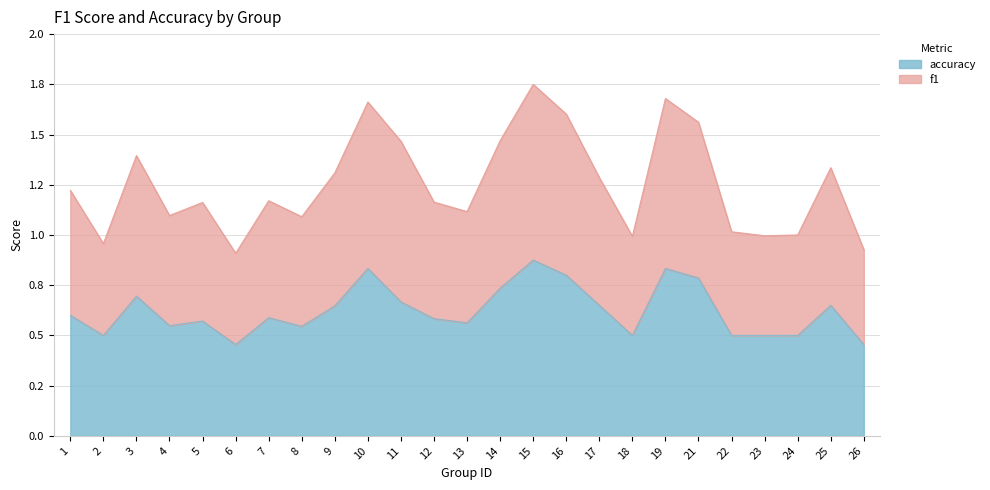

Rank the categories by accuracy value from highest to lowest.

15, 10, 19, 16, 21, 14, 3, 11, 17, 25, 9, 1, 7, 12, 5, 13, 4, 8, 2, 18, 22, 23, 24, 6, 26